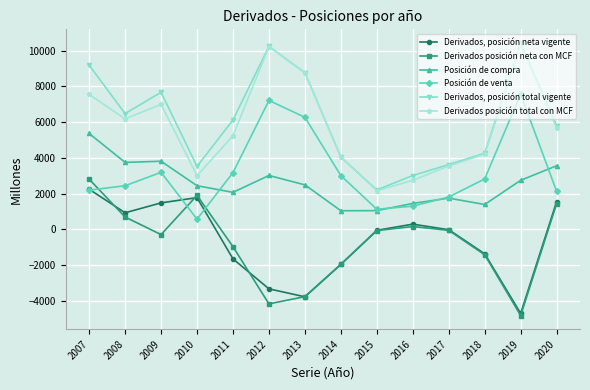

True or false: Posición de compra and Derivados, posición total vigente intersect in this chart.

False